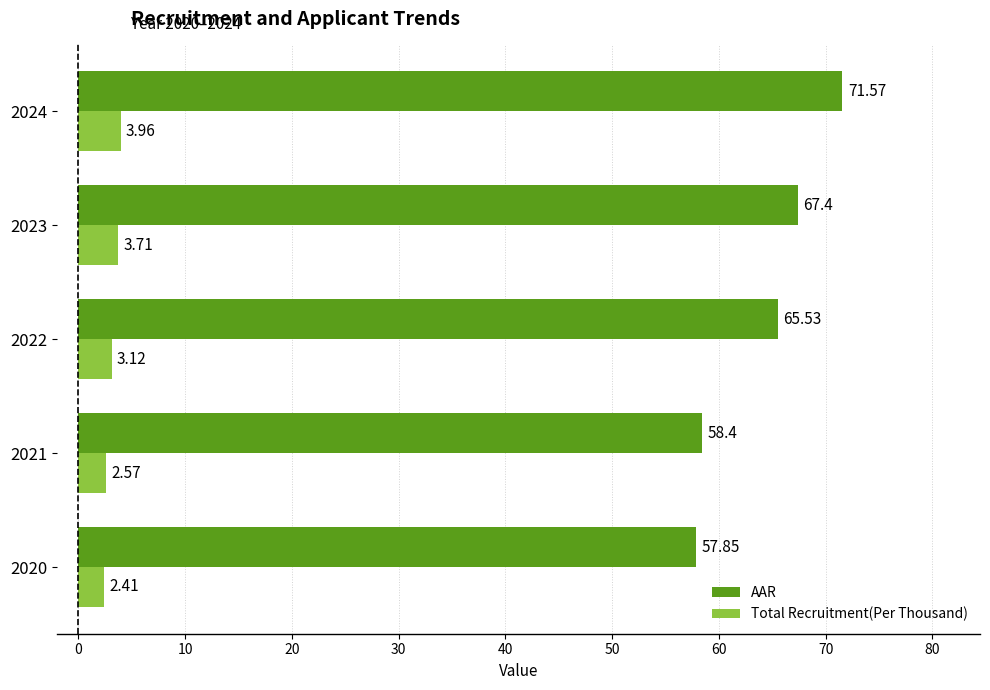

What is the difference between the AAR values at 2024 and 2021?

13.2